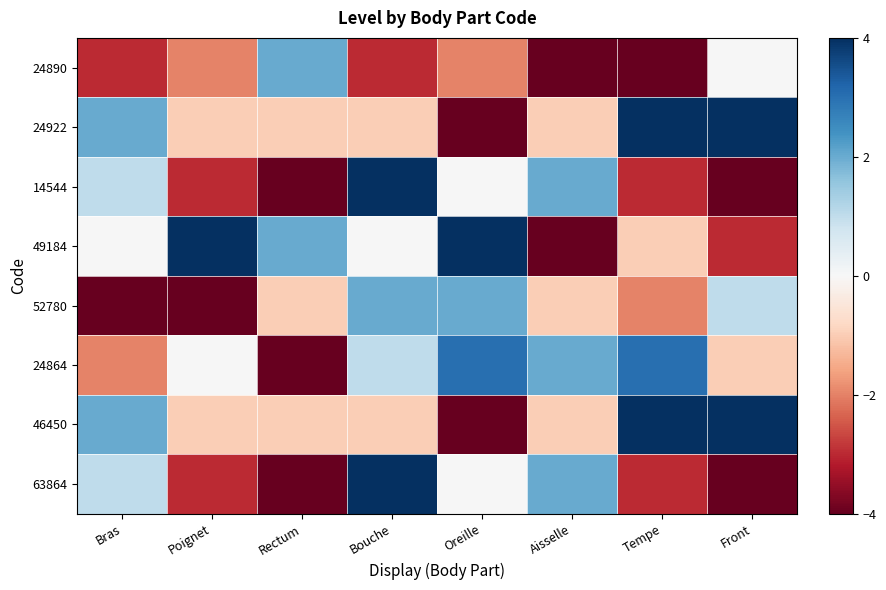

What is the spread (max minus min) of values at Rectum?

6